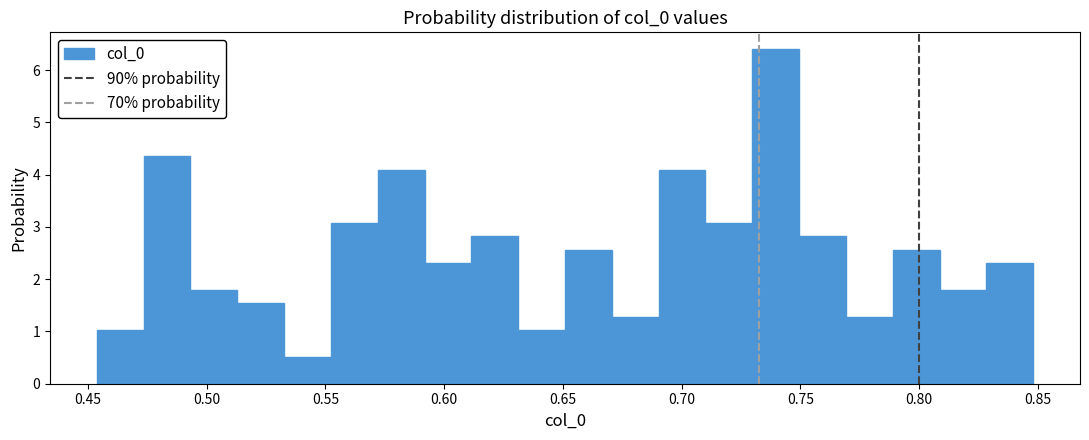

Read against the x-axis, roughly where is the centre of the tallest bar?

0.740